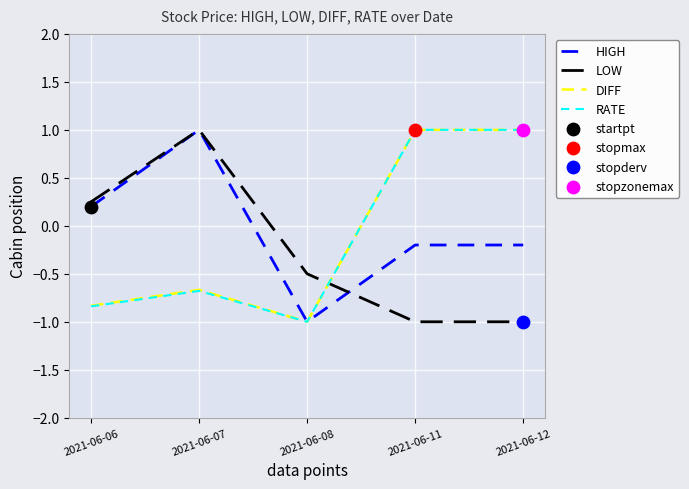

Is the value of HIGH at 2021-06-06 greater than the value of RATE at 2021-06-08?

Yes